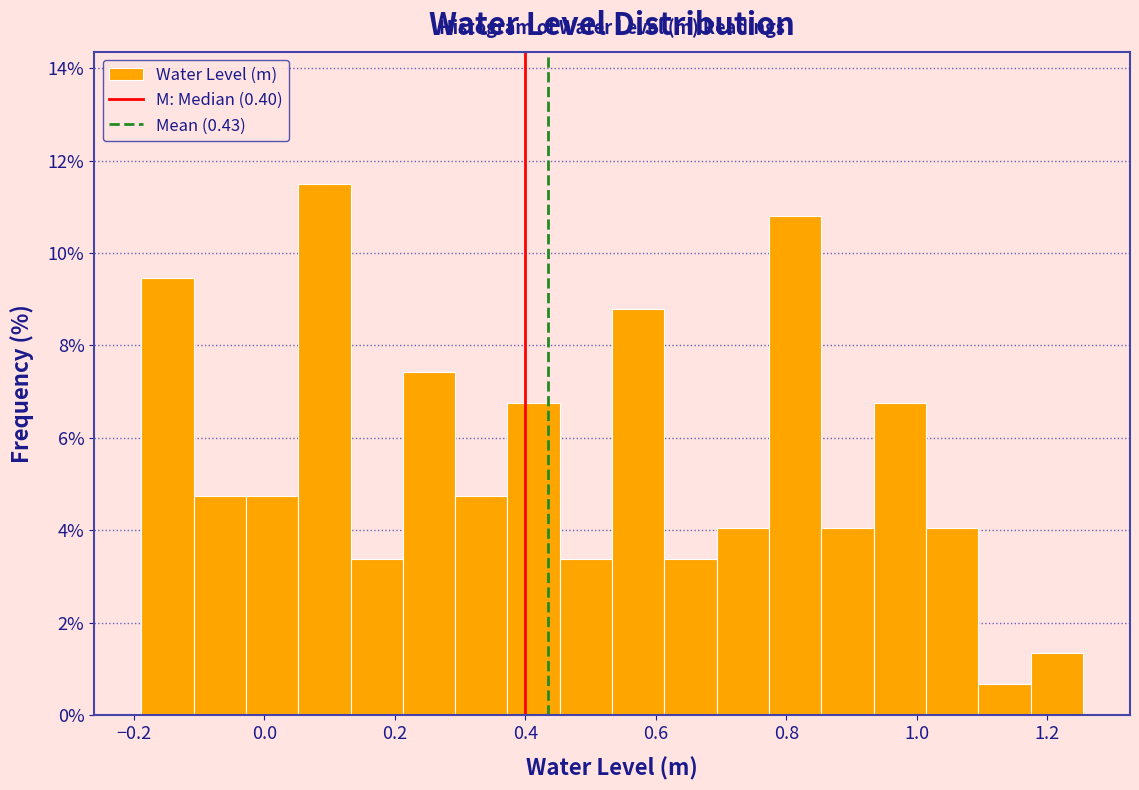

Reading left to right, list every bar in this chart as the range it spans on the x-axis followed by its height. Neither the bar edges nor the heights are printed on the chart, so give them approximately, as read against the axes.

-0.18 to -0.10: 9.4
-0.10 to -0.02: 4.8
-0.02 to 0.06: 4.8
0.06 to 0.14: 11.4
0.14 to 0.22: 3.4
0.22 to 0.30: 7.4
0.30 to 0.38: 4.8
0.38 to 0.46: 6.8
0.46 to 0.54: 3.4
0.54 to 0.62: 8.8
0.62 to 0.70: 3.4
0.70 to 0.78: 4.0
0.78 to 0.86: 10.8
0.86 to 0.94: 4.0
0.94 to 1.02: 6.8
1.02 to 1.10: 4.0
1.10 to 1.18: 0.6
1.18 to 1.26: 1.4